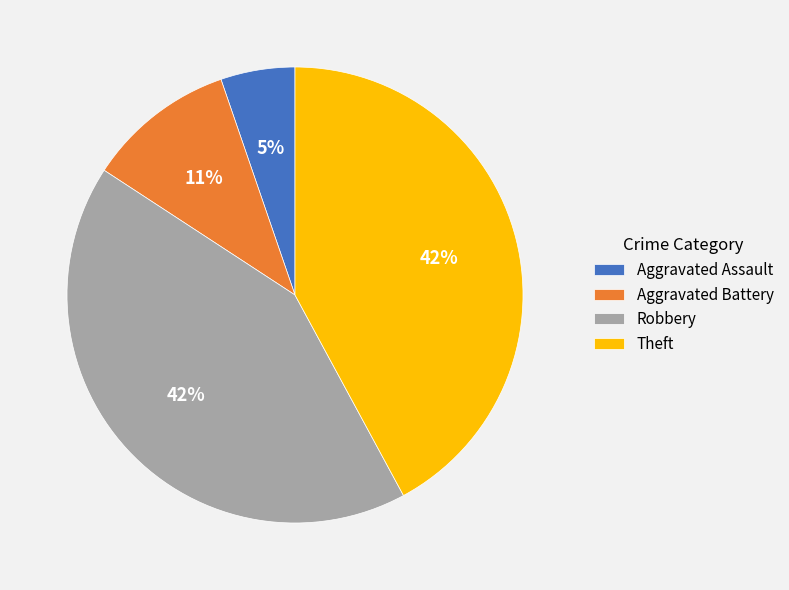

Does Theft account for over 50% of the chart?

No